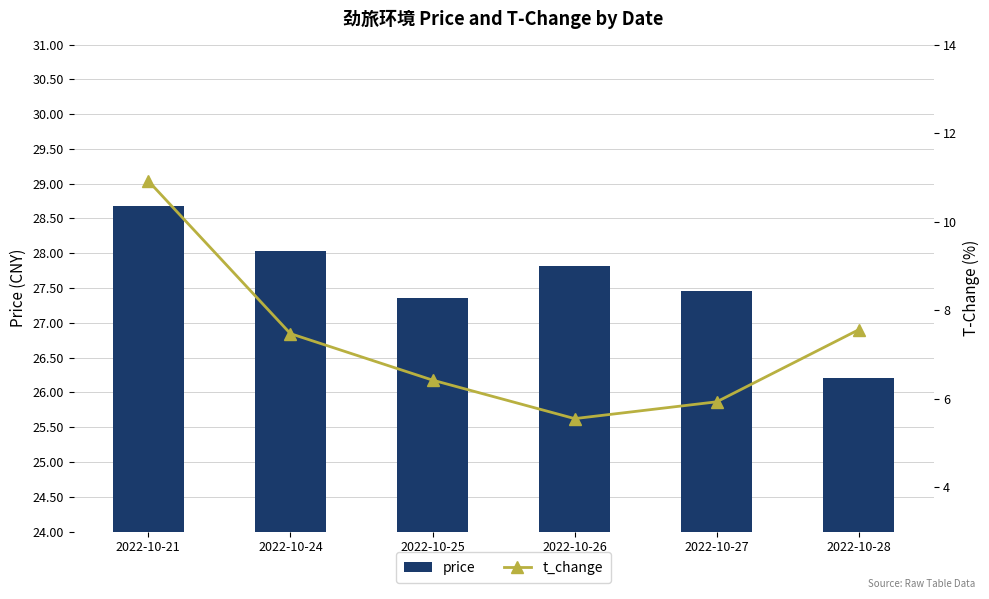

At which label does t_change first exceed 7?

2022-10-21